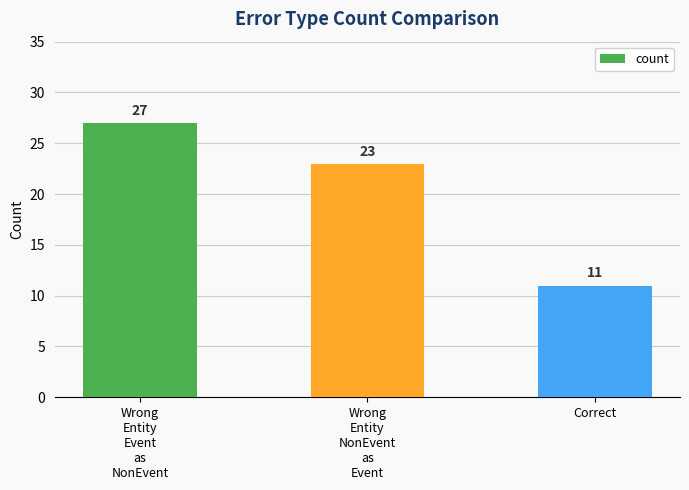

What is the maximum value shown in the chart?

27